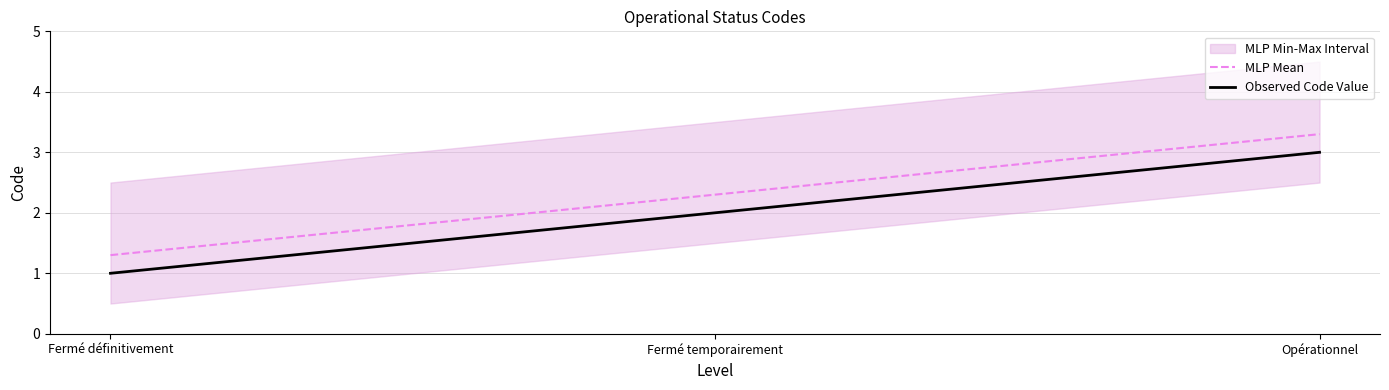

How many data points in MLP Mean are above 2?

2